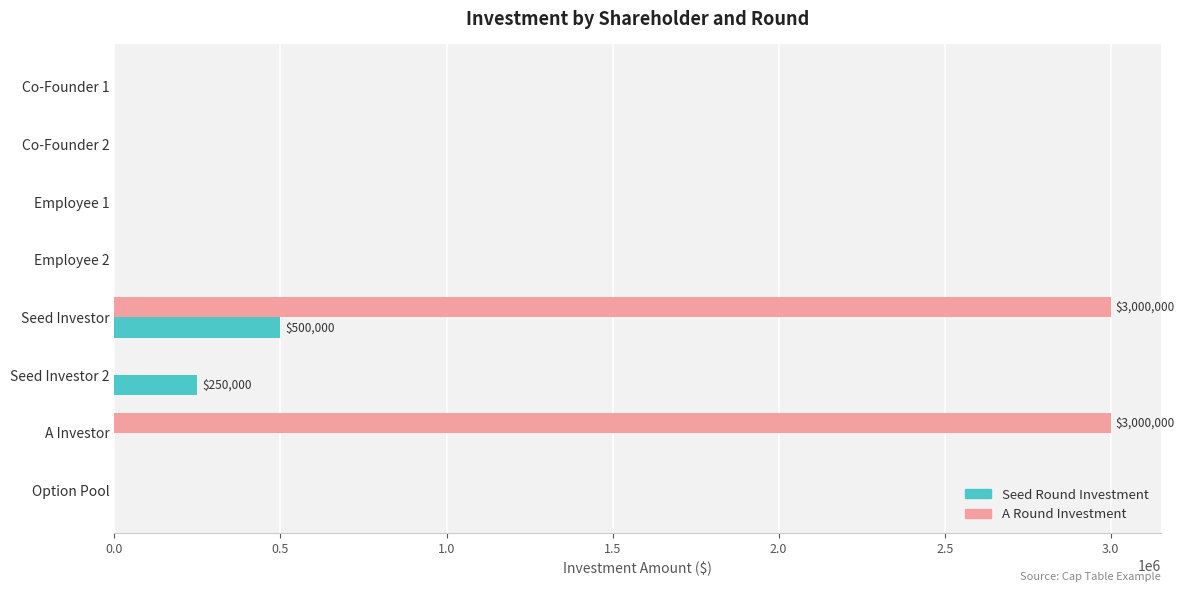

Between Seed Investor and Option Pool, which series saw the biggest shift?

A Round Investment